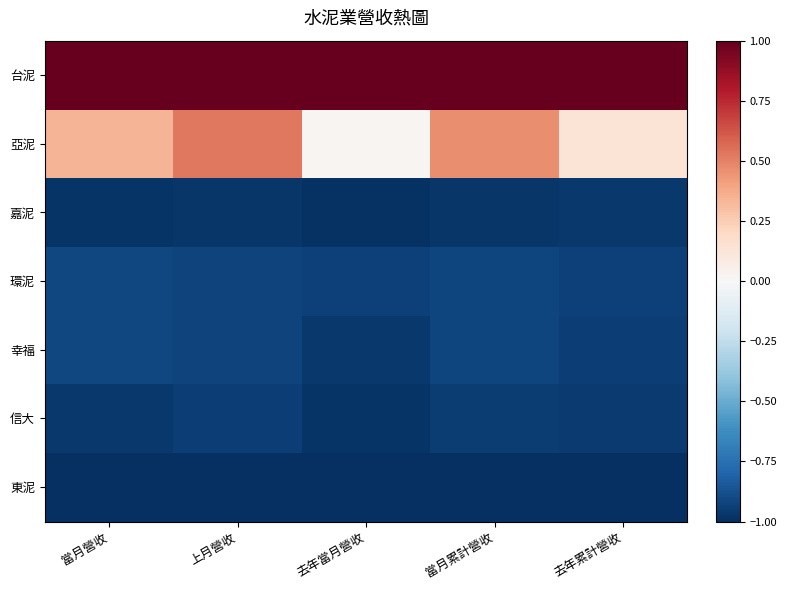

Which label corresponds to the smallest value in the chart?

當月營收